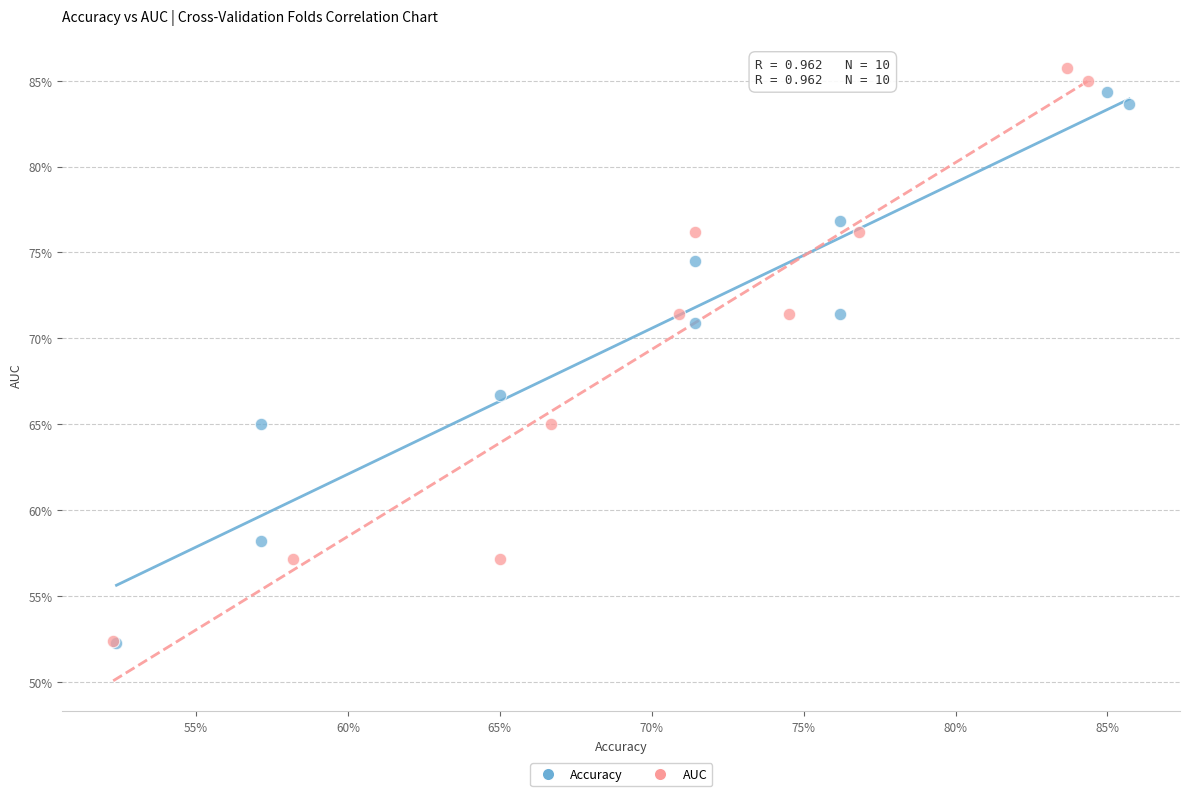

Which series has the largest Y range (max minus min)?

AUC